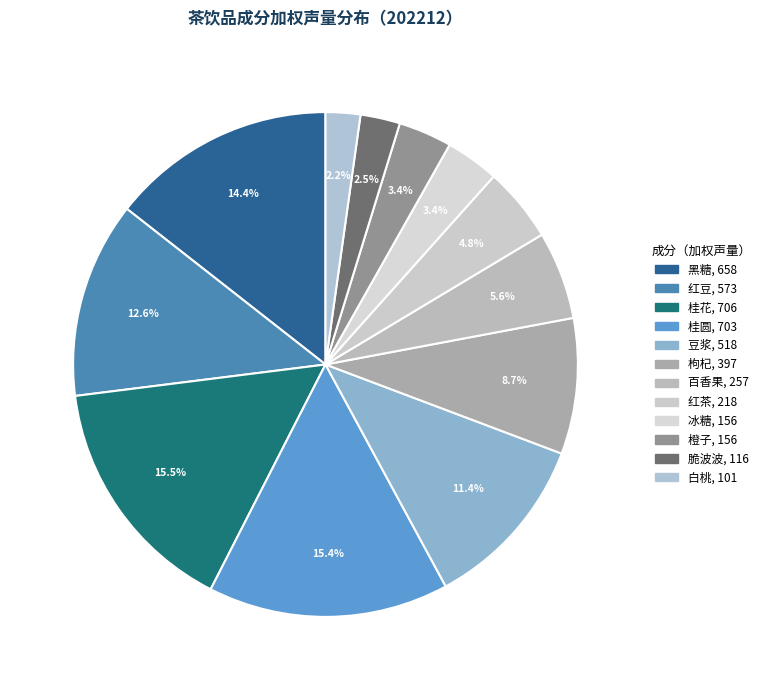

Does any single category account for the majority?

No